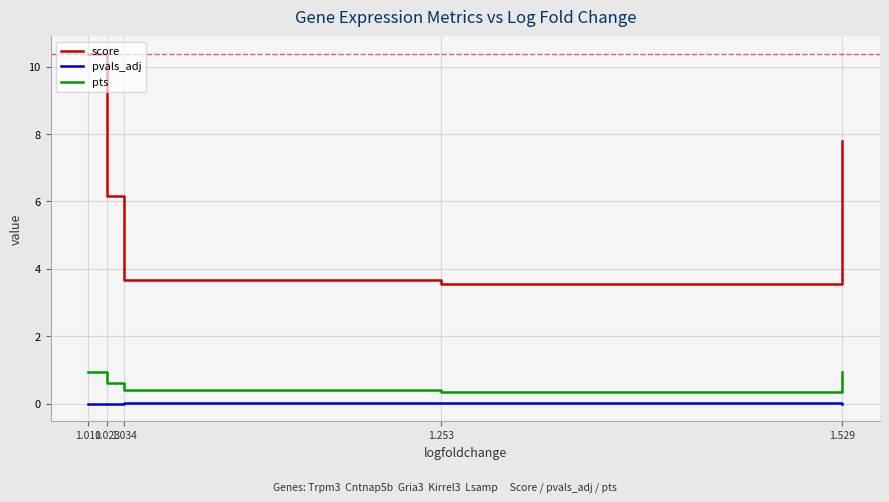

Rank the series by their maximum value, from lowest to highest.

pvals_adj, pts, score